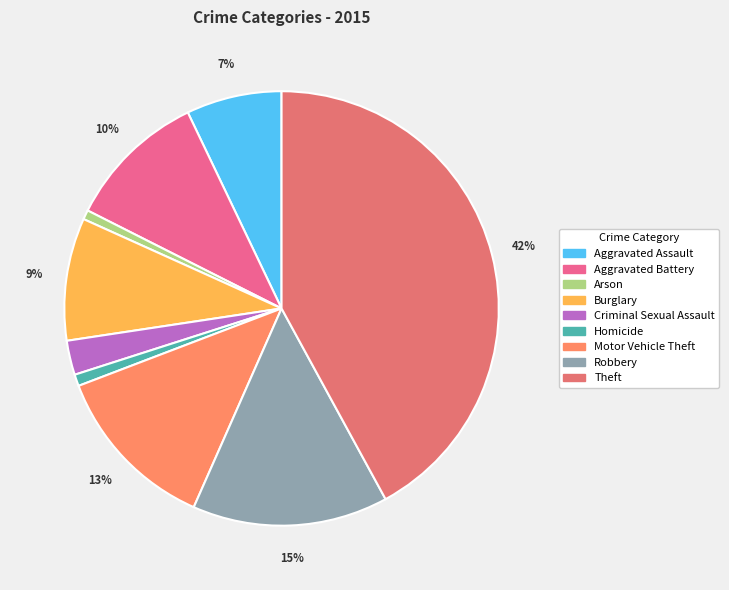

Is there any slice that represents more than half of the pie?

No